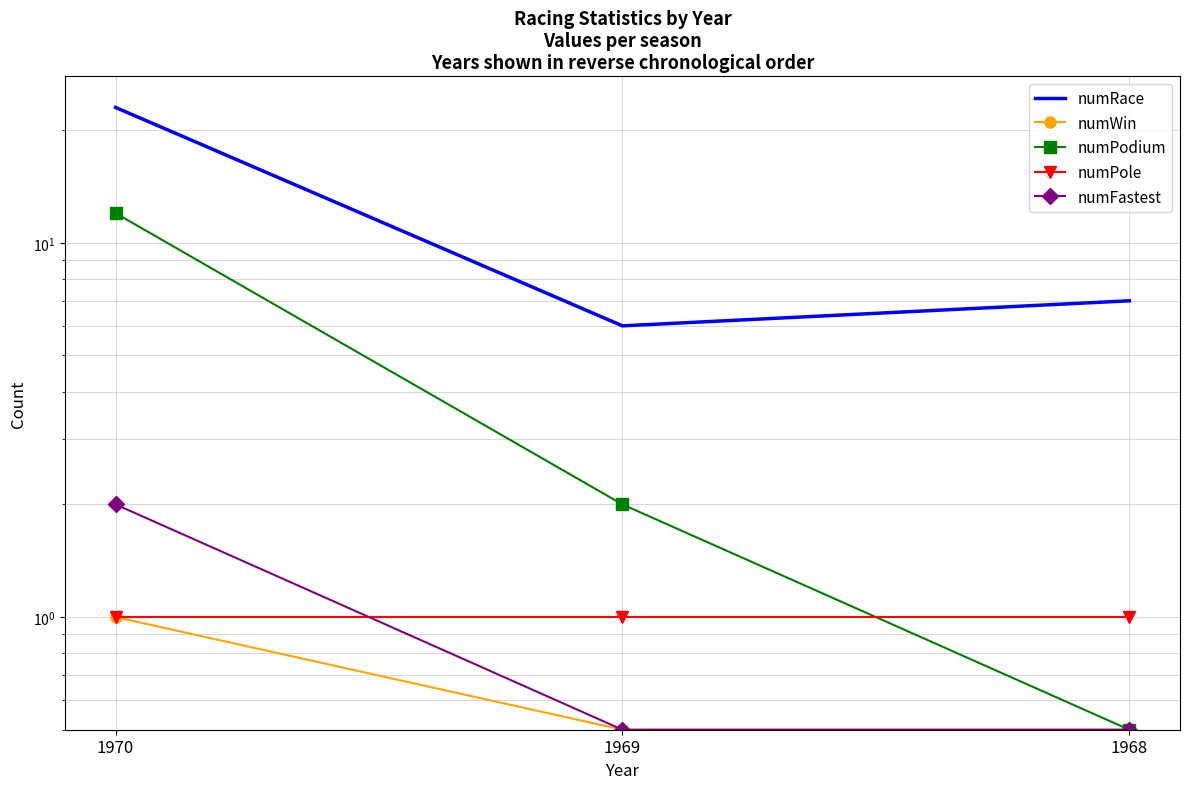

At 1968, list the series in order from smallest to largest.

numWin, numPodium, numFastest, numPole, numRace